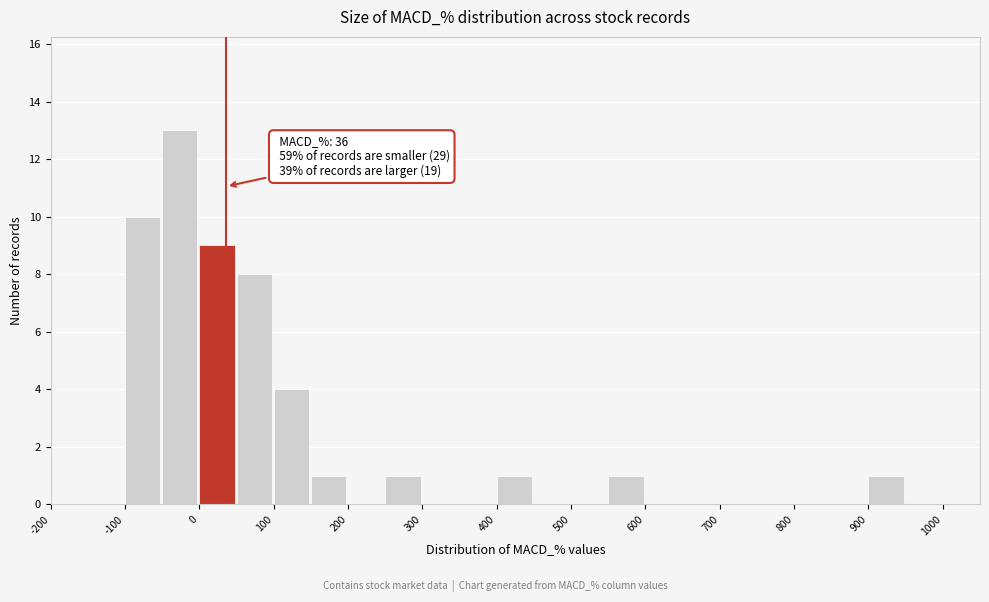

Which range on the x-axis has the tallest bar?

-50 to 0